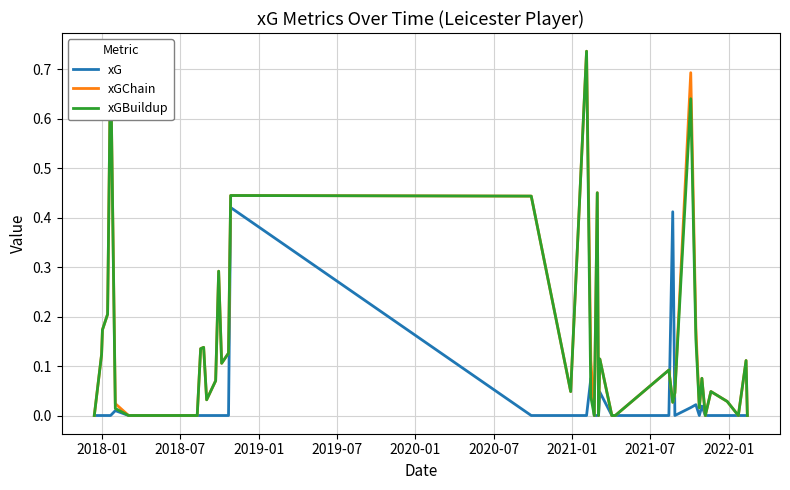

At how many categories does at least one series exceed 0?

30